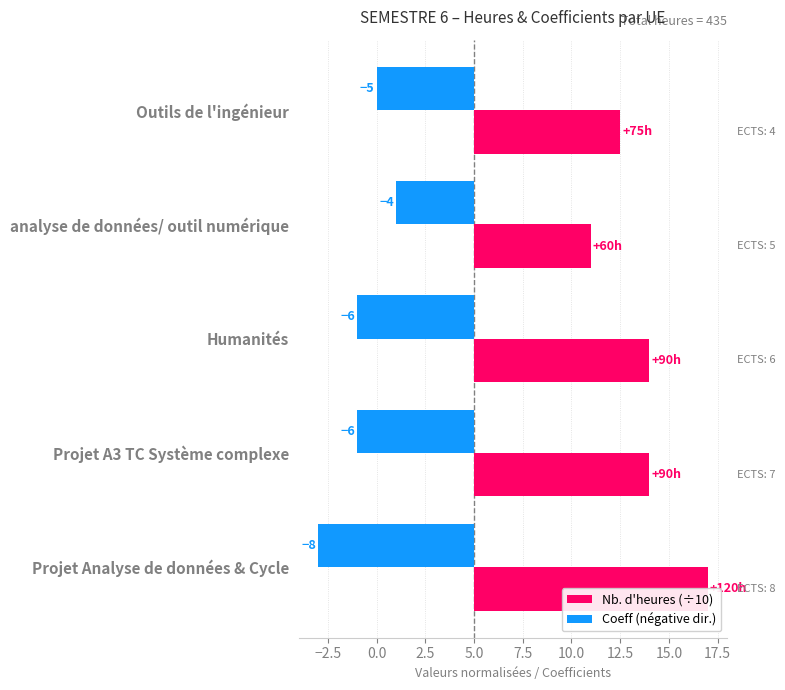

How many bars are there in total?

10